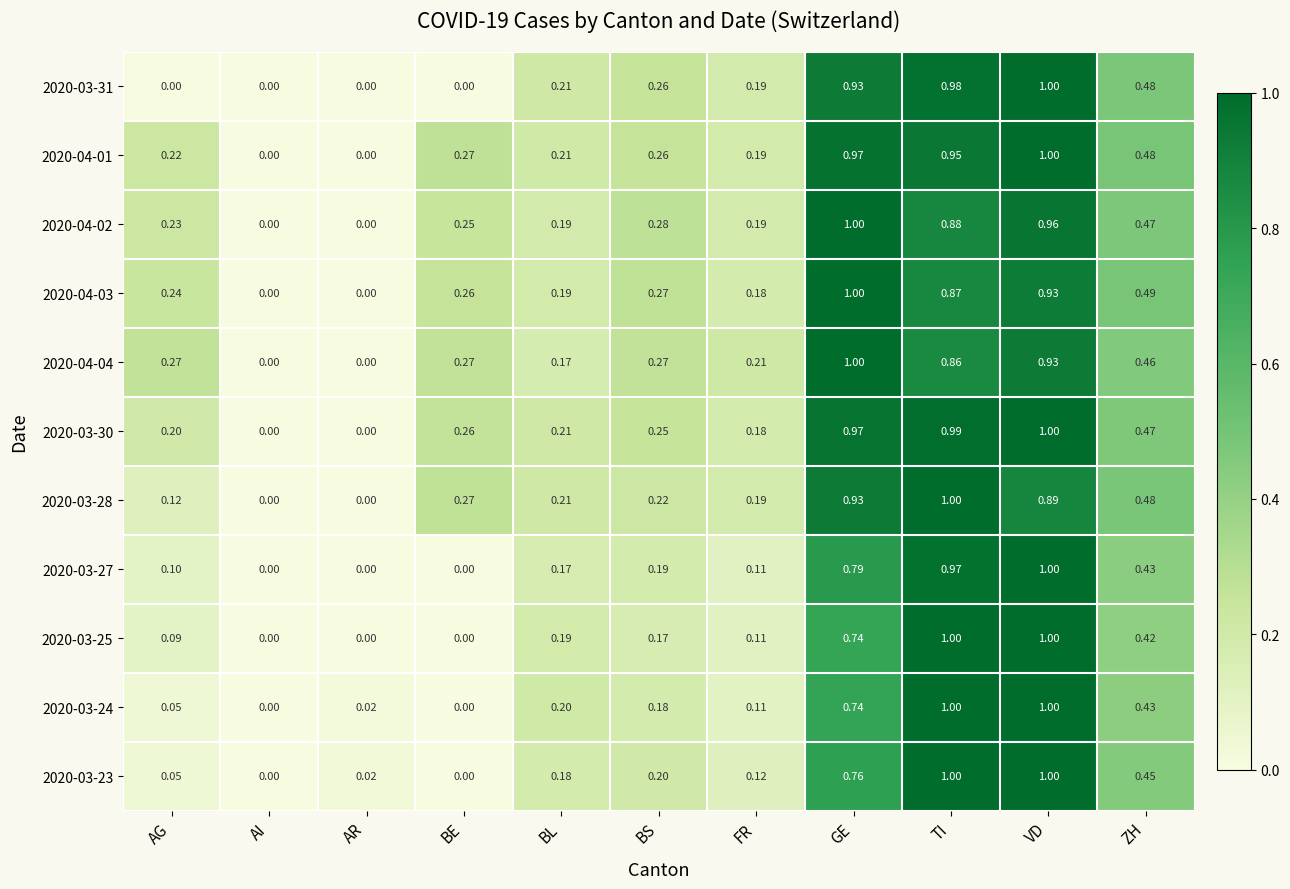

Count the number of data series in this chart.

11